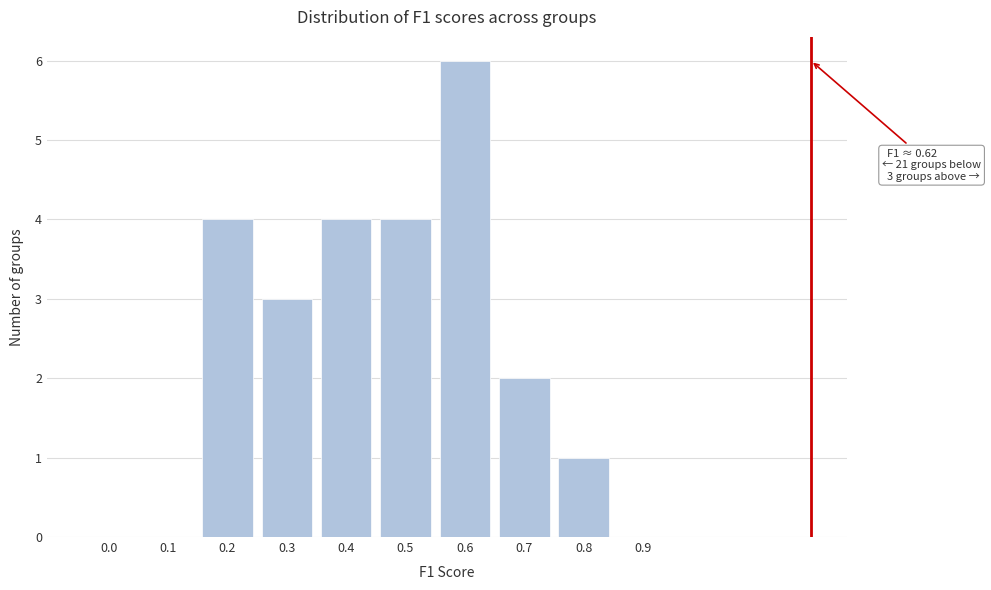

Reading right to left, extract all data points from this chart.

0.9=0	0.8=1	0.7=2	0.6=6	0.5=4	0.4=4	0.3=3	0.2=4	0.1=0	0.0=0